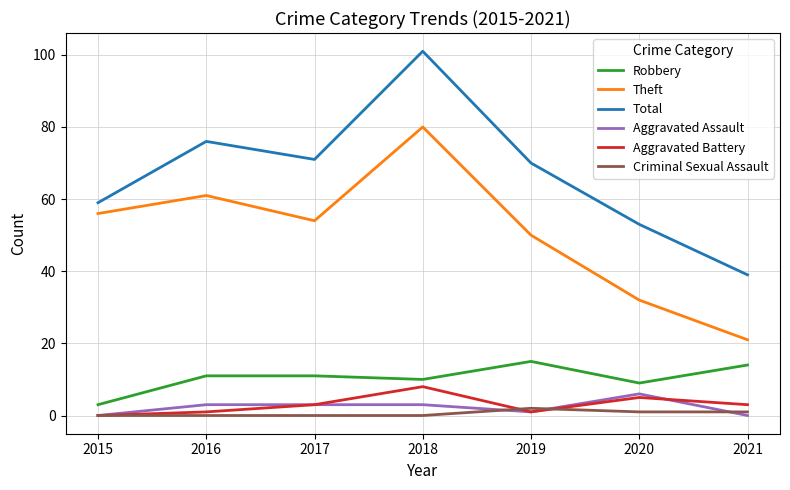

How many interior local valleys does the Total series have?

1